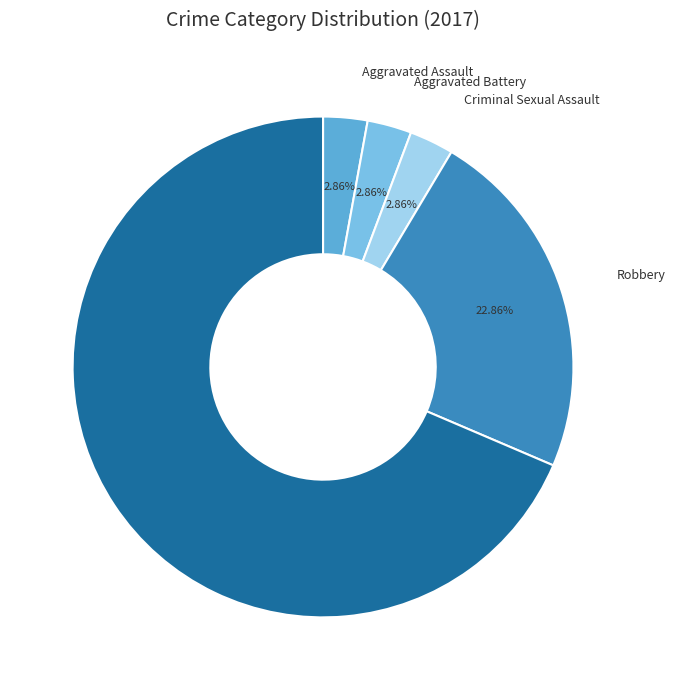

Between Theft and Robbery (2016), which is larger?

Theft